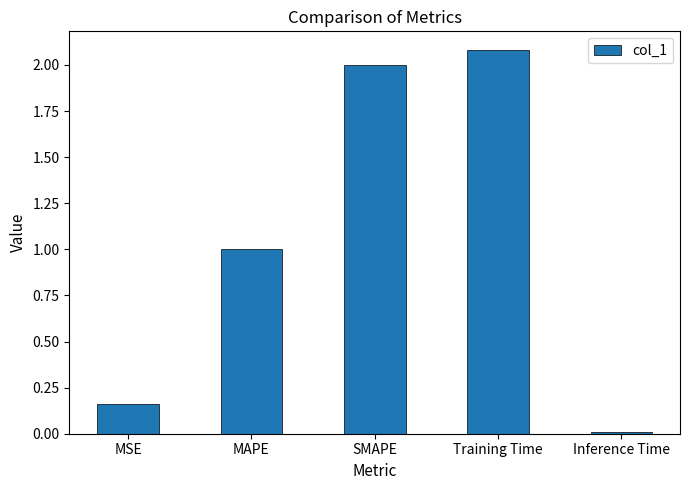

What is the change in value from MAPE to SMAPE?

+1.0